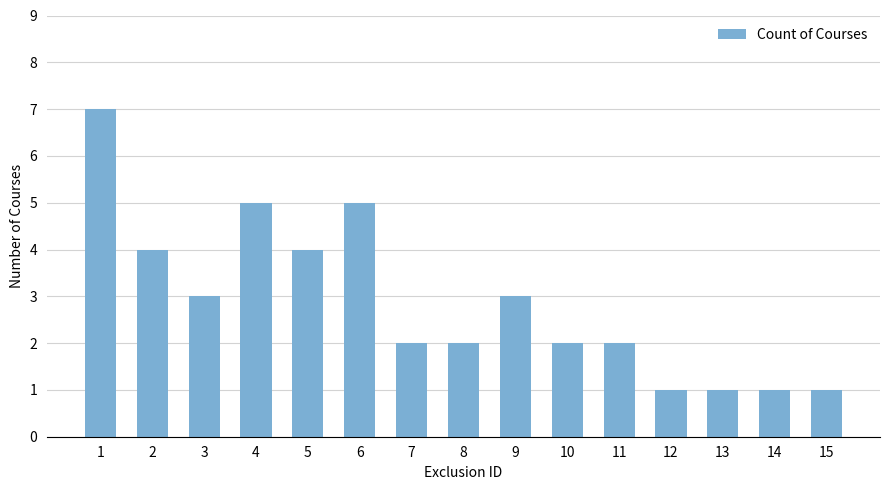

What is the difference between the values at 9 and 7?

1